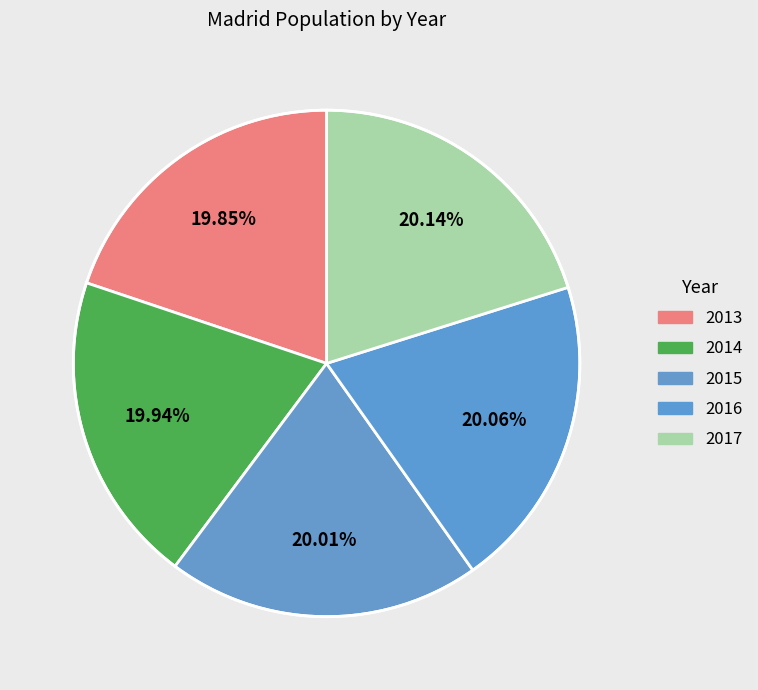

Approximately how many times larger is the value at 2015 compared to 2016?

1.0